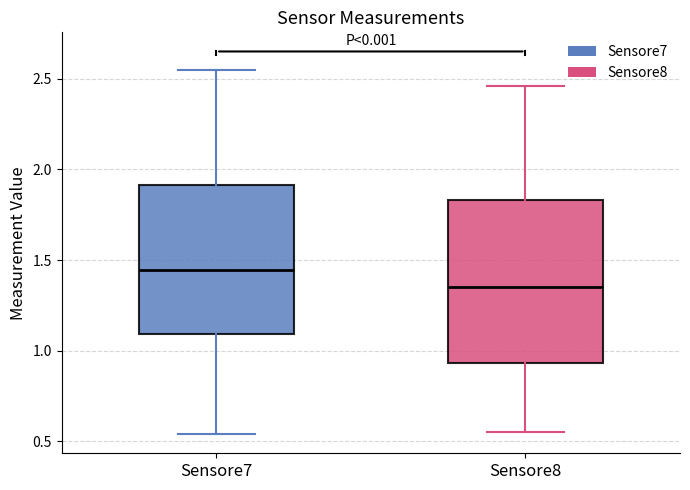

Reading left to right, read every box against the y-axis: the position of its median line, the range the box covers, and the ends of its whiskers. The values are not printed on the chart, so give them approximately, as read against the axis.

Sensore7: median 1.45, box 1.10 to 1.90, whiskers 0.55 to 2.55
Sensore8: median 1.35, box 0.95 to 1.85, whiskers 0.55 to 2.45